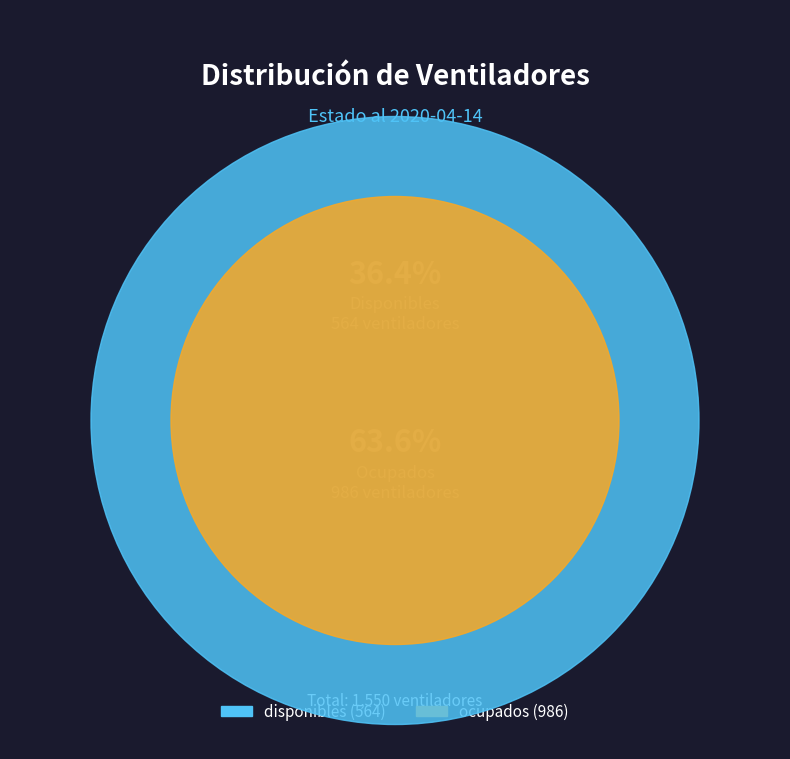

Which category has the smallest portion of the pie?

disponibles